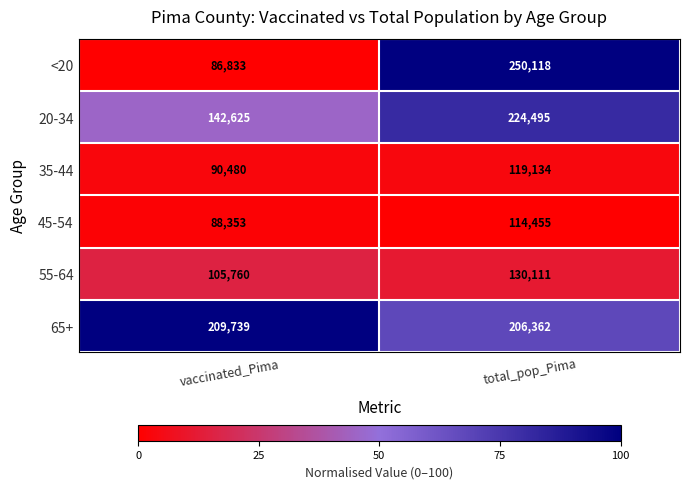

Count the number of data series in this chart.

6